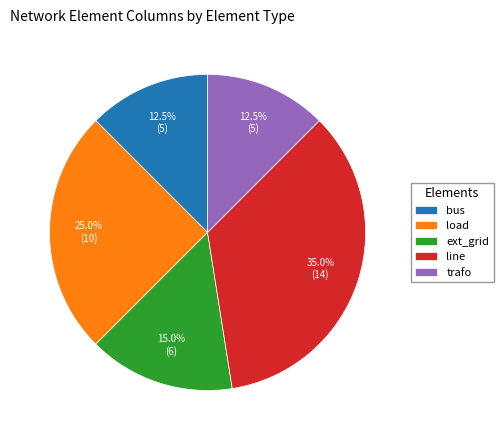

How many segments does this pie chart have?

5